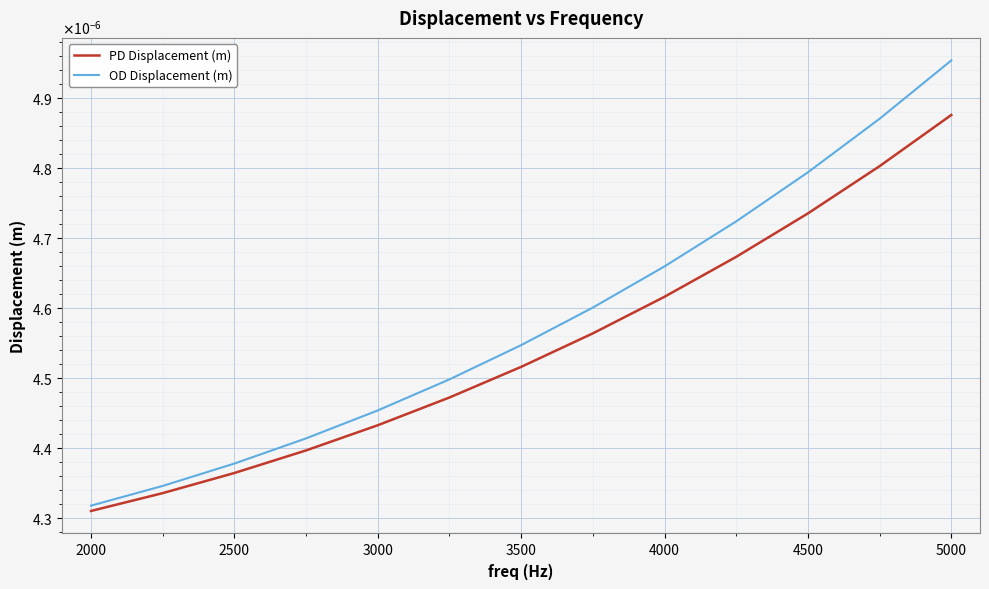

True or false: PD Displacement (m) and OD Displacement (m) cross at least once.

False